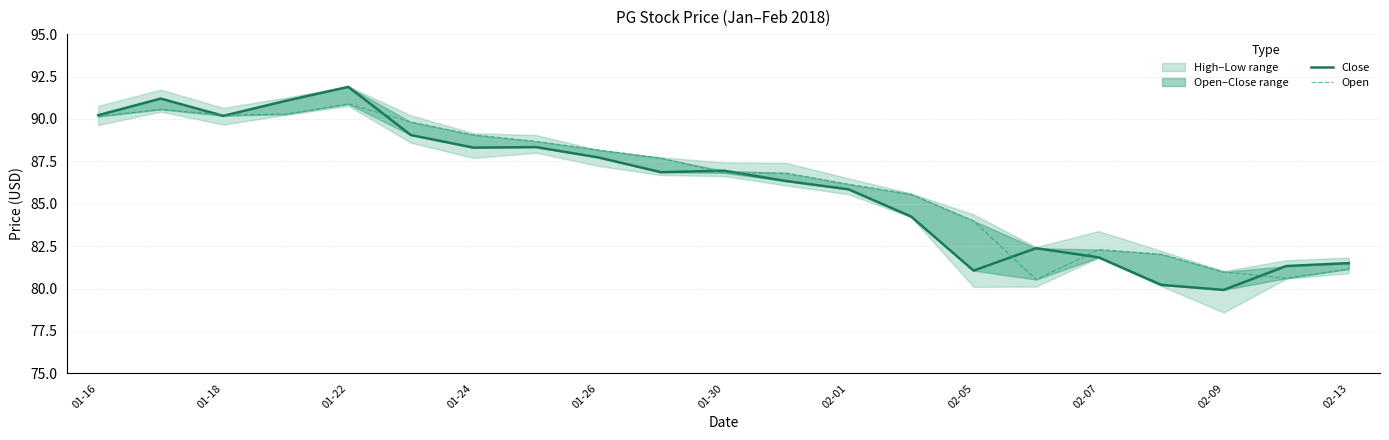

What is the value of the Open point at the 14th from the left?

85.6